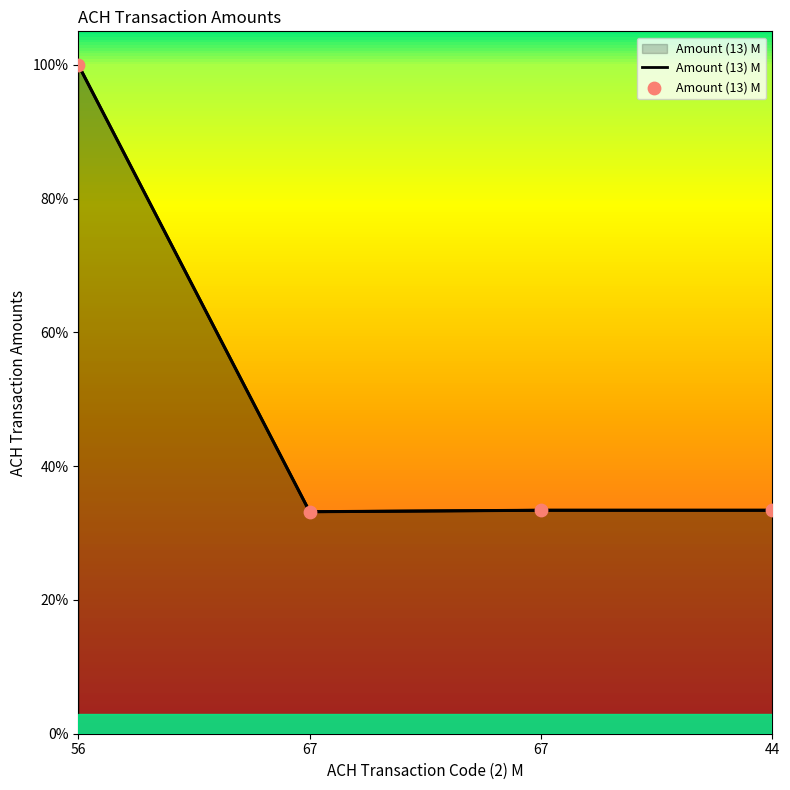

What is the ratio of the value at 44 to the value at 67?

1.0